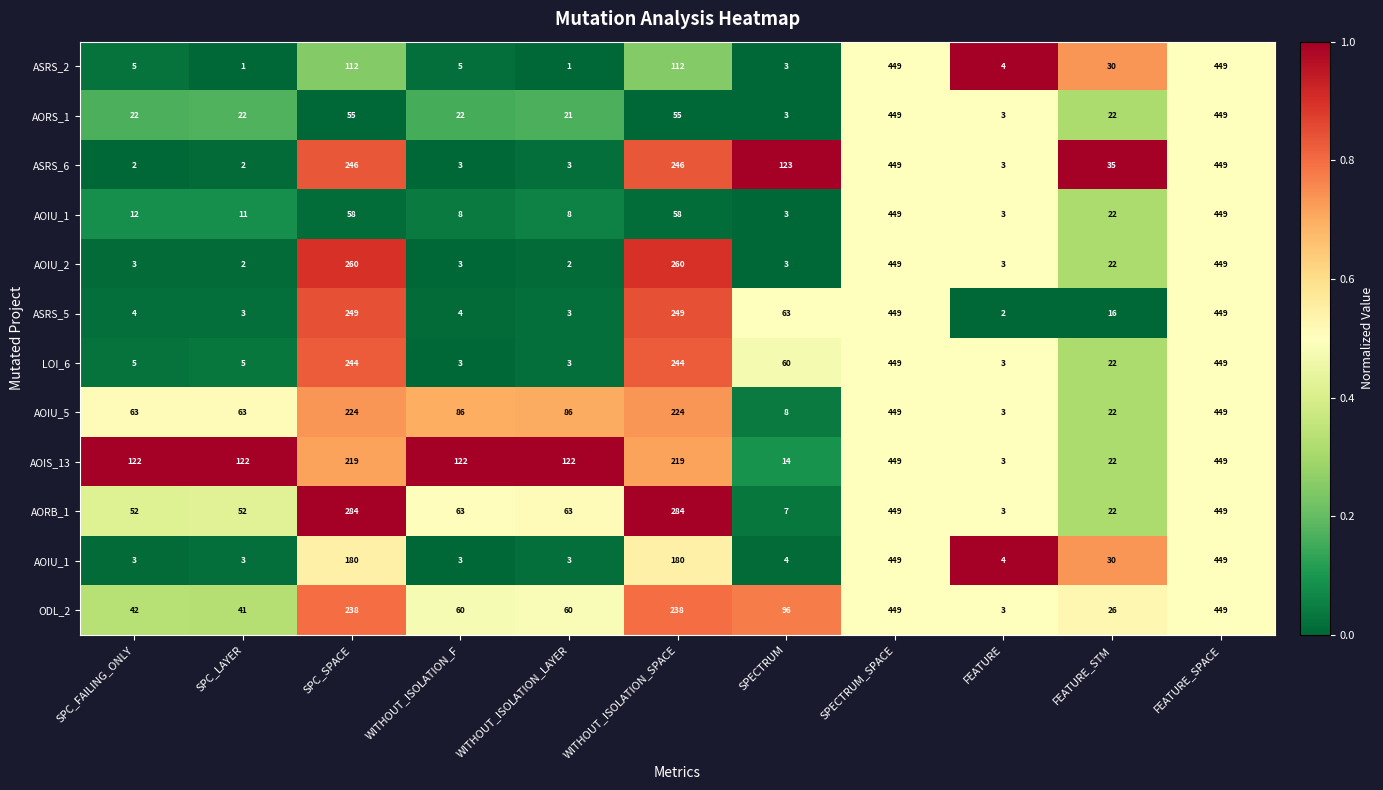

At which category is the sum across all series the highest?

SPC_SPACE